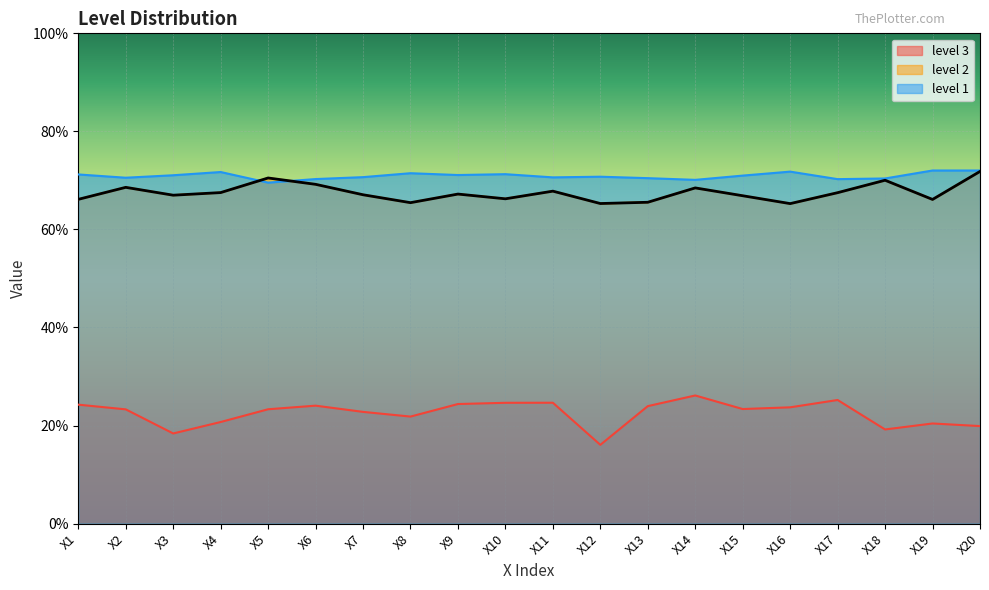

At which label does level 2 reach its minimum?

X16